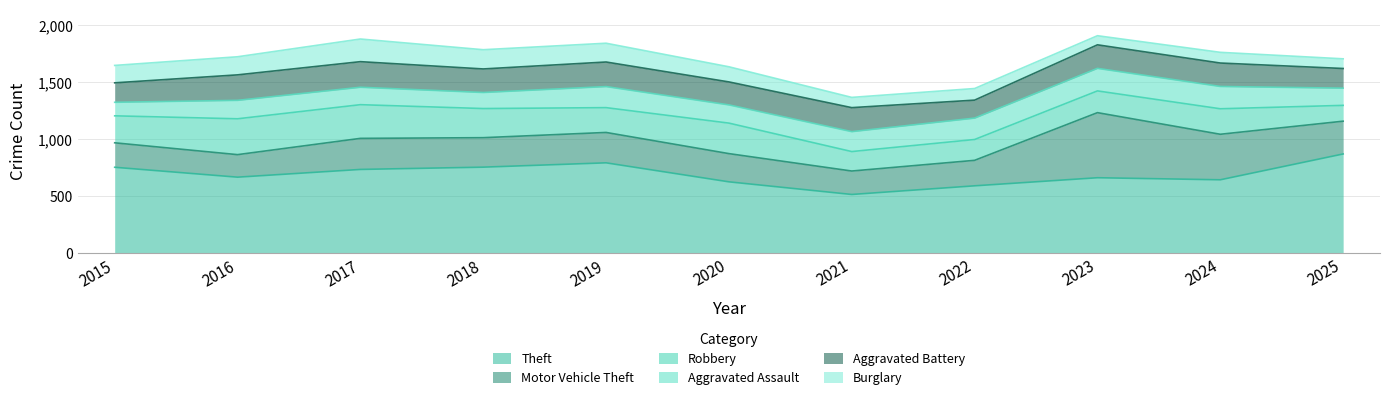

At which label does Robbery first exceed 224?

2015